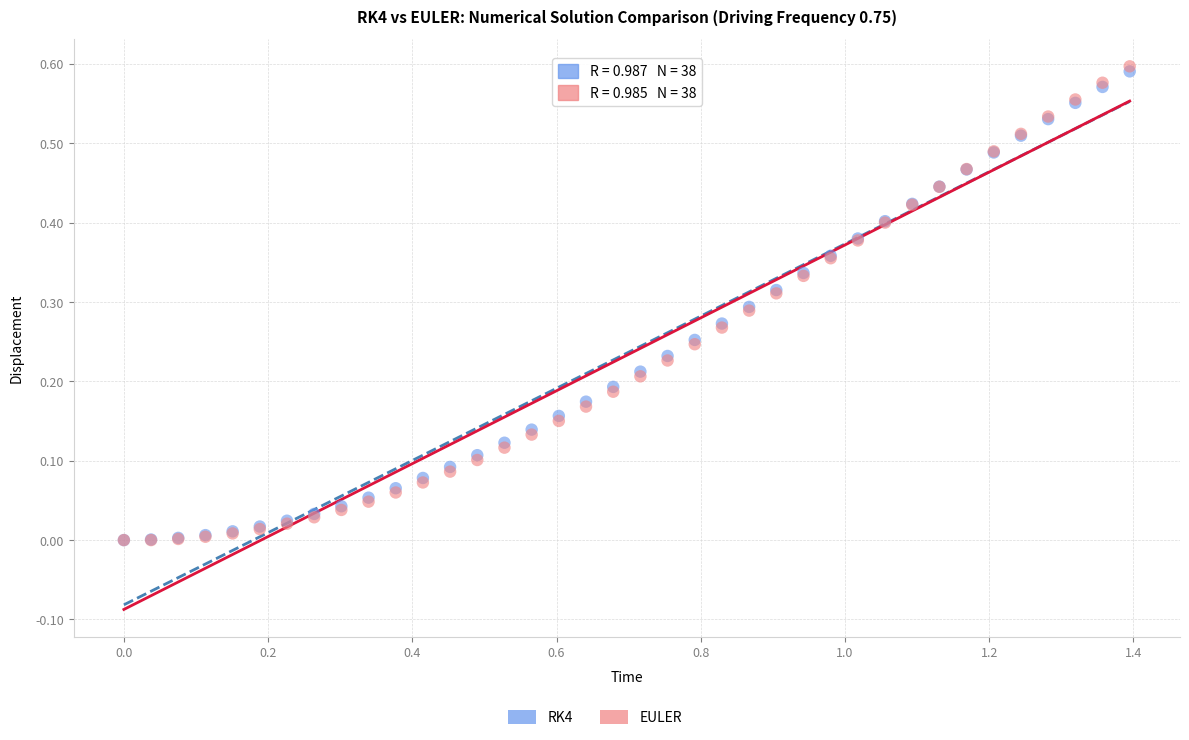

Which series has the largest Y range (max minus min)?

EULER